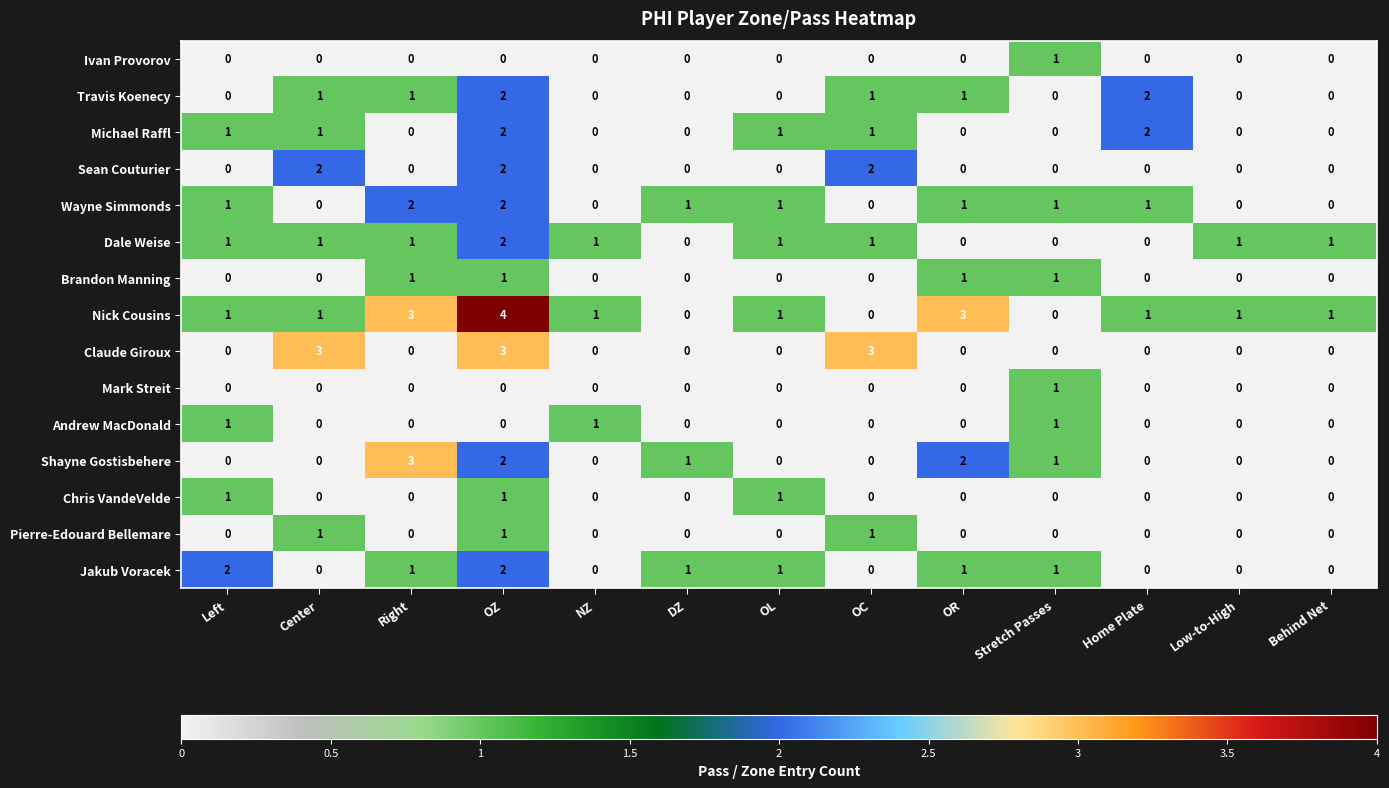

What is the difference between the maximum and minimum values in the Shayne Gostisbehere series?

3